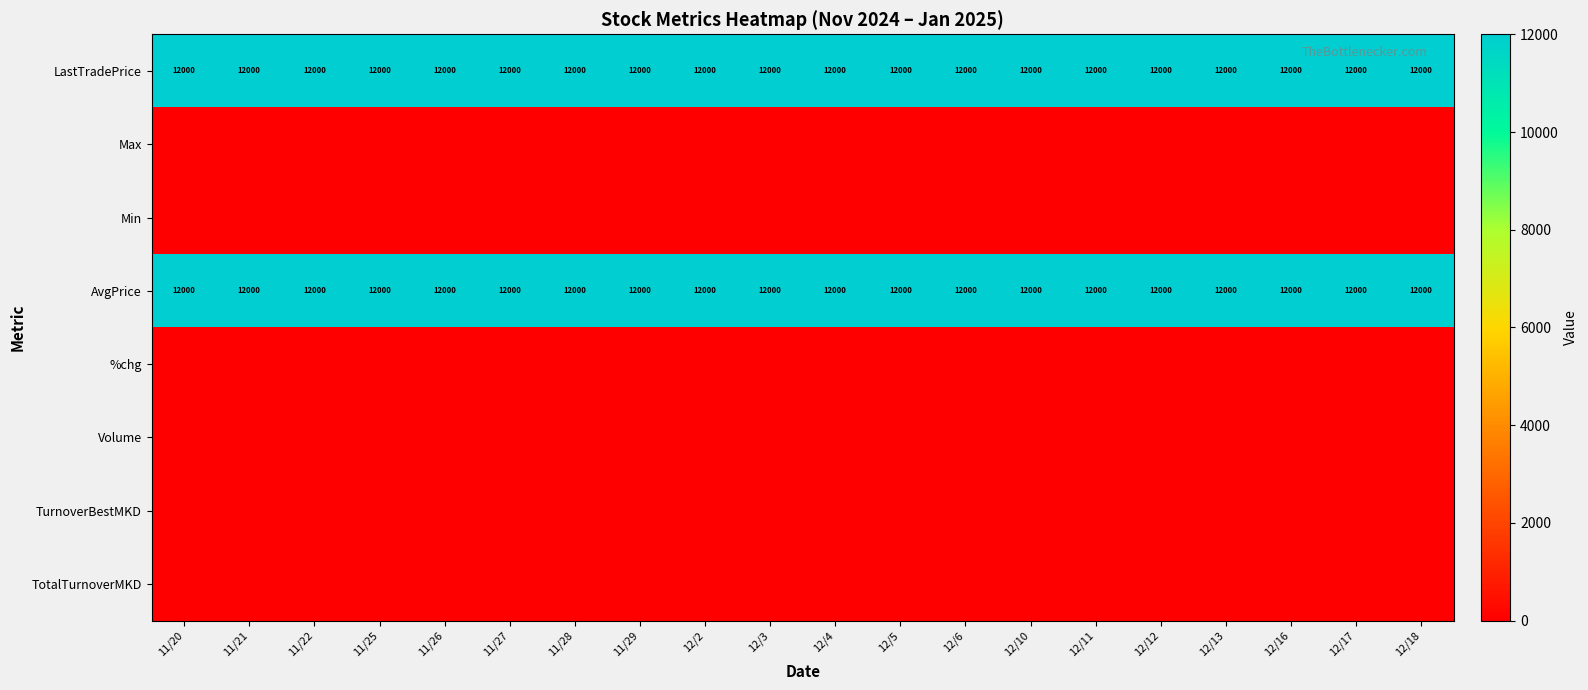

At which category is the sum across all series the highest?

11/20